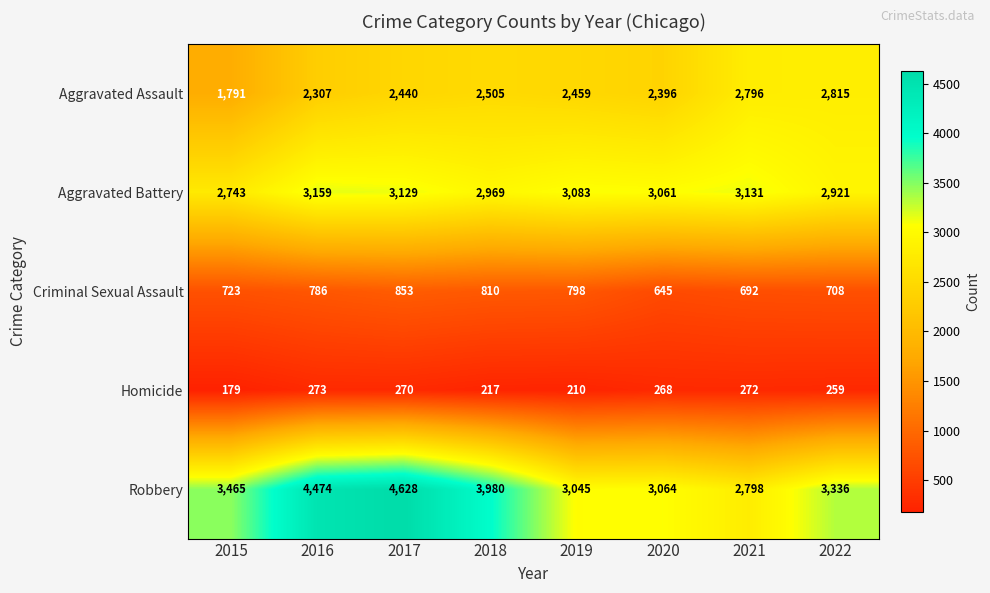

What is the sum of all Criminal Sexual Assault values?

6015